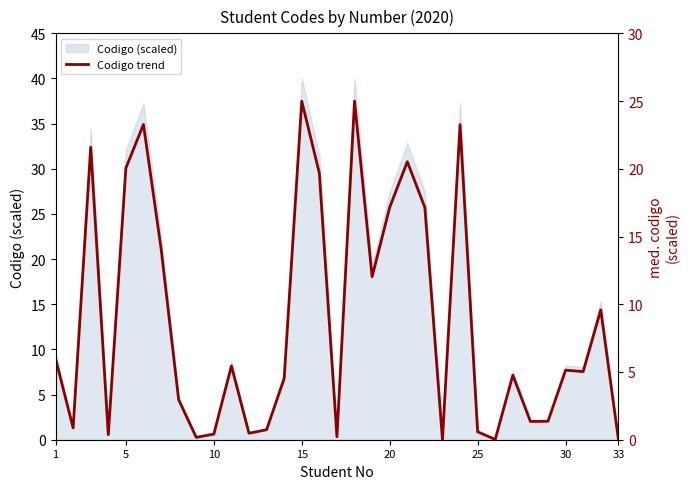

The value at 1 is 6.0. True or false?

True